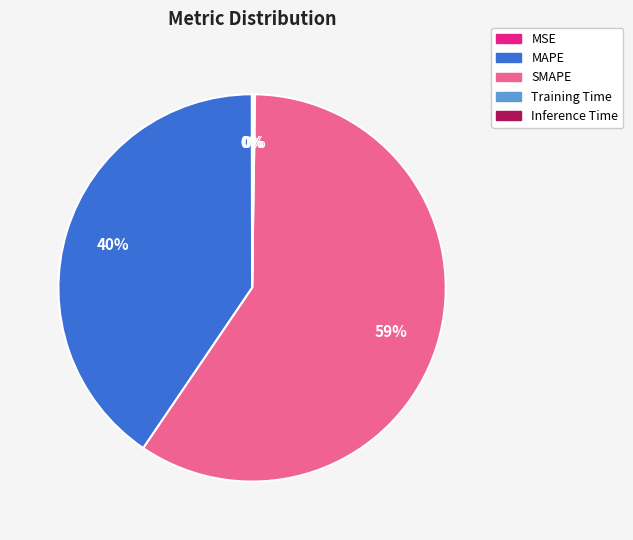

The SMAPE slice represents 59% of the pie. True or false?

True